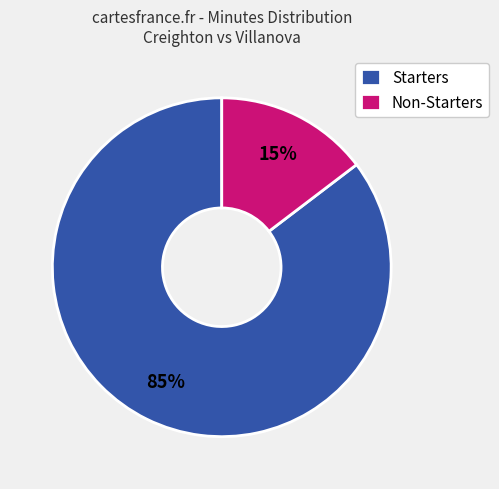

Does any single category account for the majority?

Yes